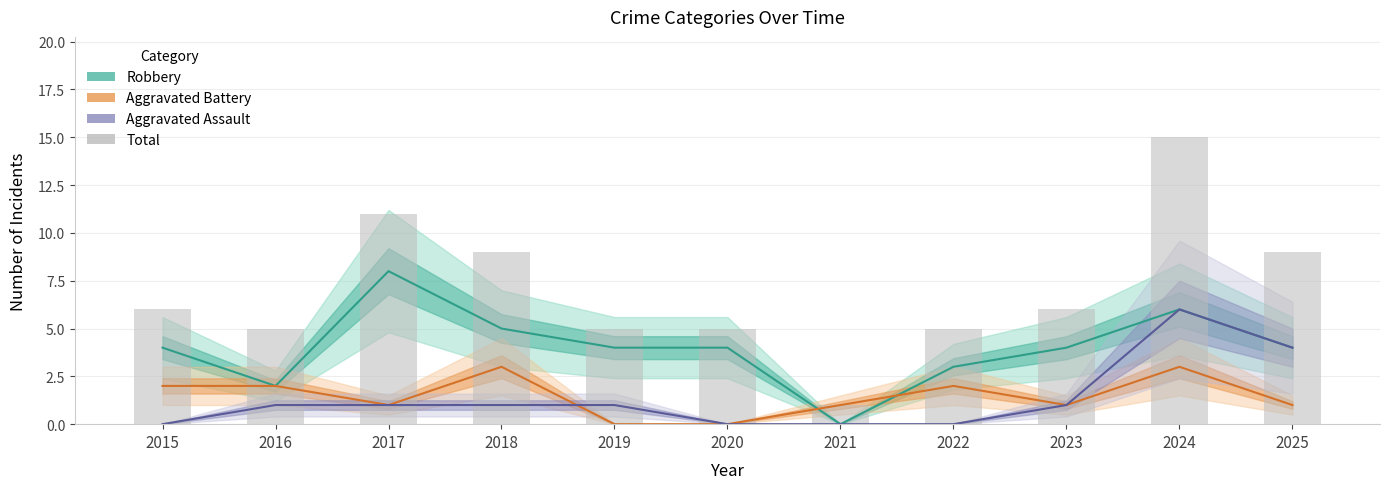

What is the sum of all Total values?

77